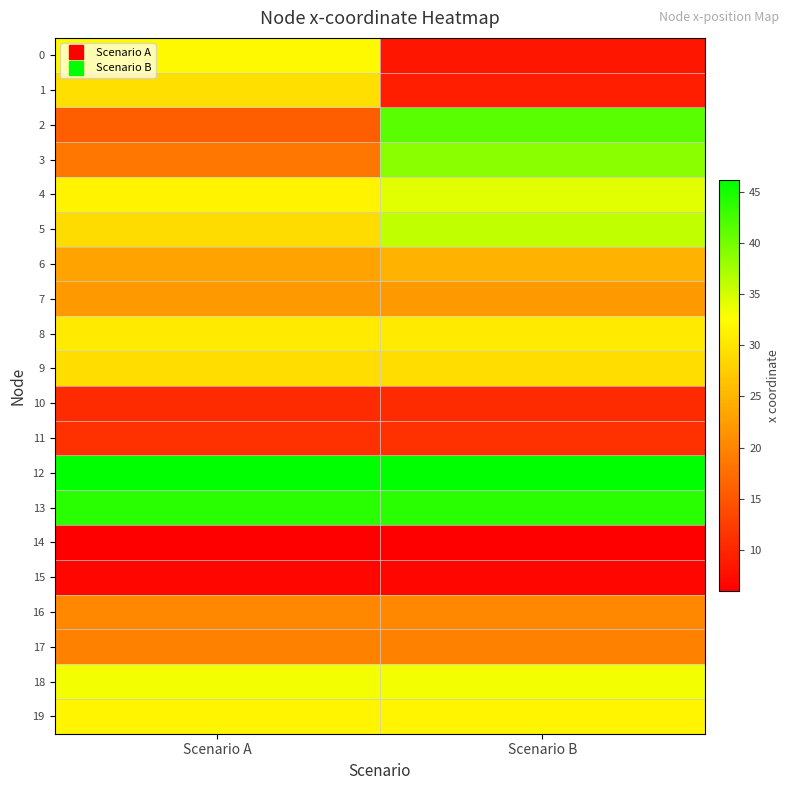

How many categories are shown in the chart?

2